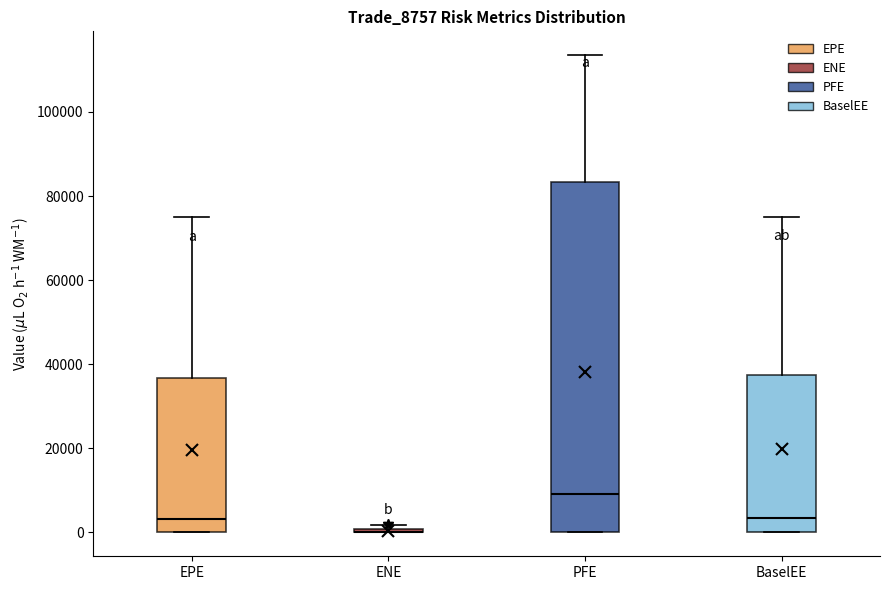

Reading left to right, read every box against the y-axis: the position of its median line, the range the box covers, and the ends of its whiskers. The values are not printed on the chart, so give them approximately, as read against the axis.

EPE: median 4000, box 0 to 36000, whiskers 0 to 74000
ENE: box collapsed to a line at 0, whiskers 0 to 2000
PFE: median 10000, box 0 to 84000, whiskers 0 to 114000
BaselEE: median 4000, box 0 to 38000, whiskers 0 to 76000